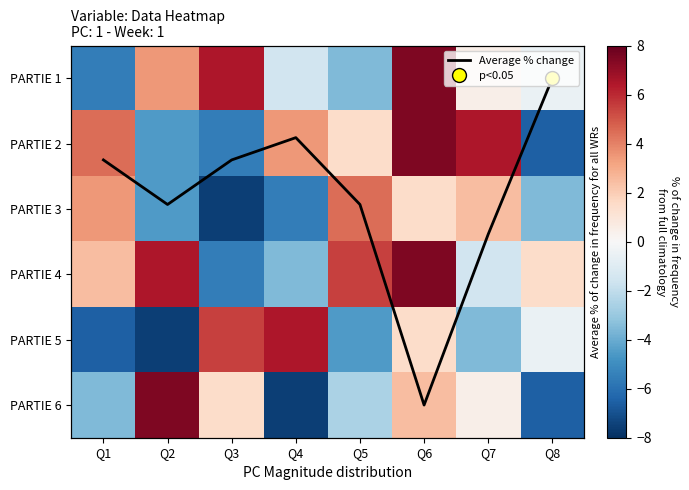

Where is PARTIE 1 nearest to the value 0?

Q7